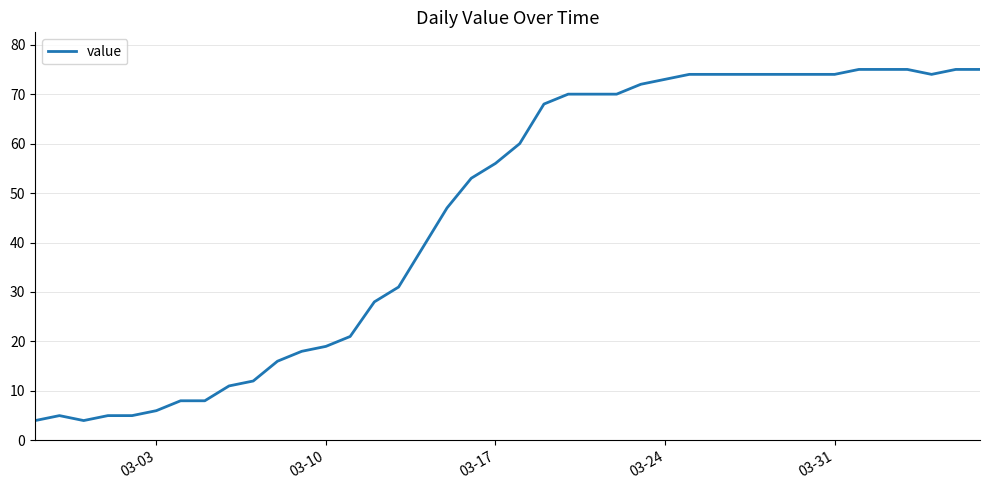

What is the greatest value displayed?

75